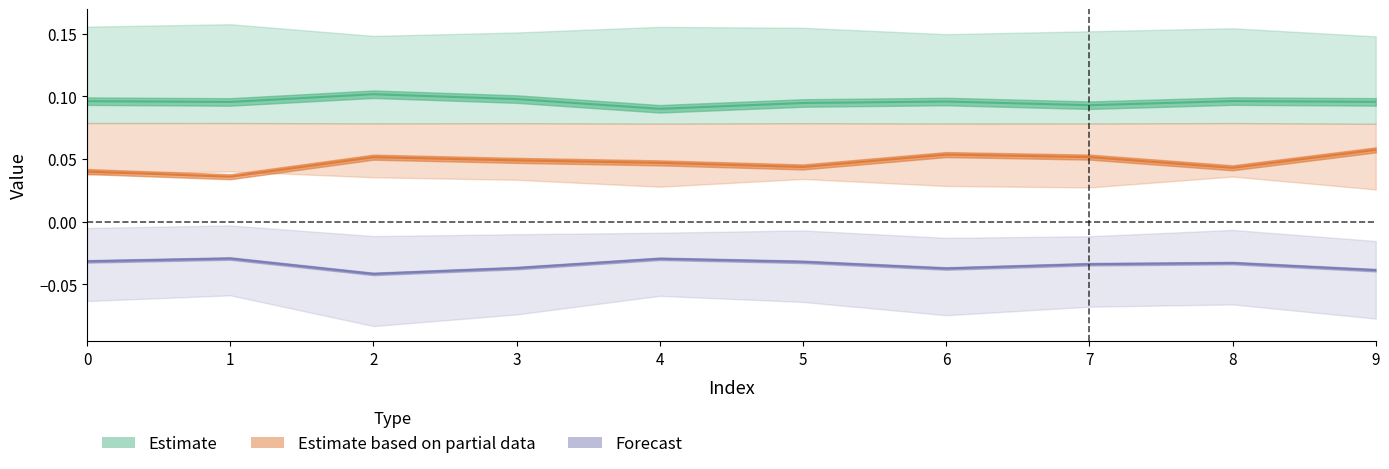

Reading right to left, what are all the values shown in this chart?

Estimate: 9=0.1	8=0.1	7=0.1	6=0.1	5=0.1	4=0.1	3=0.1	2=0.1	1=0.1	0=0.1
Estimate based on partial data: 9=0.1	8=0.0	7=0.1	6=0.1	5=0.0	4=0.0	3=0.0	2=0.1	1=0.0	0=0.0
Forecast: 9=-0.0	8=-0.0	7=-0.0	6=-0.0	5=-0.0	4=-0.0	3=-0.0	2=-0.0	1=-0.0	0=-0.0